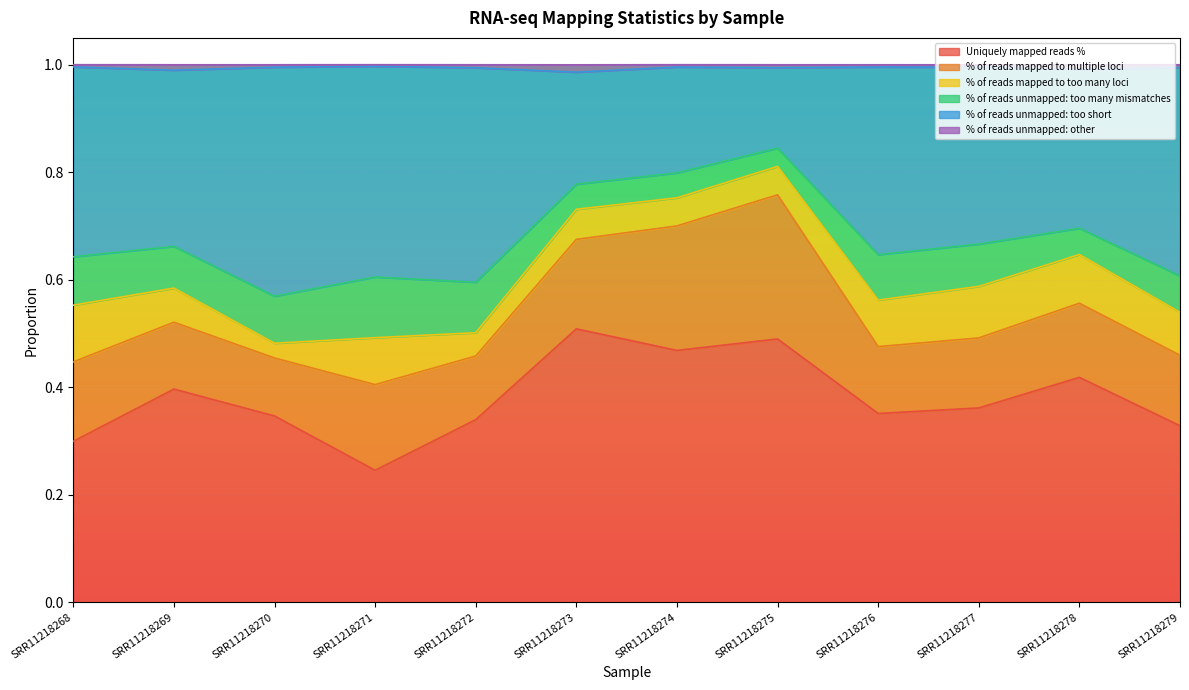

How many interior local valleys does the % of reads unmapped: other series have?

4